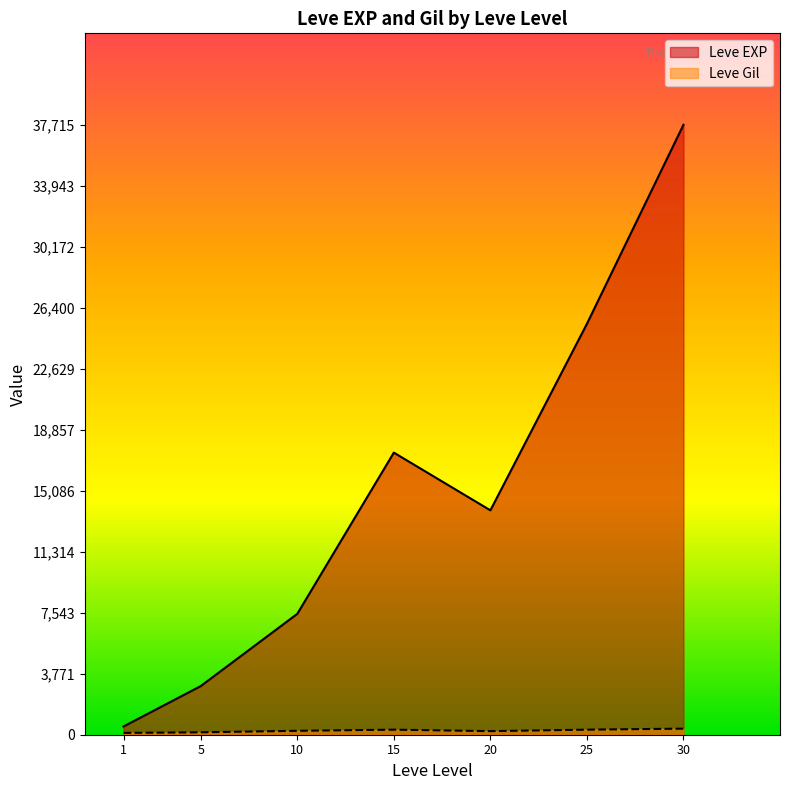

Where is the first local minimum for Leve Gil?

1